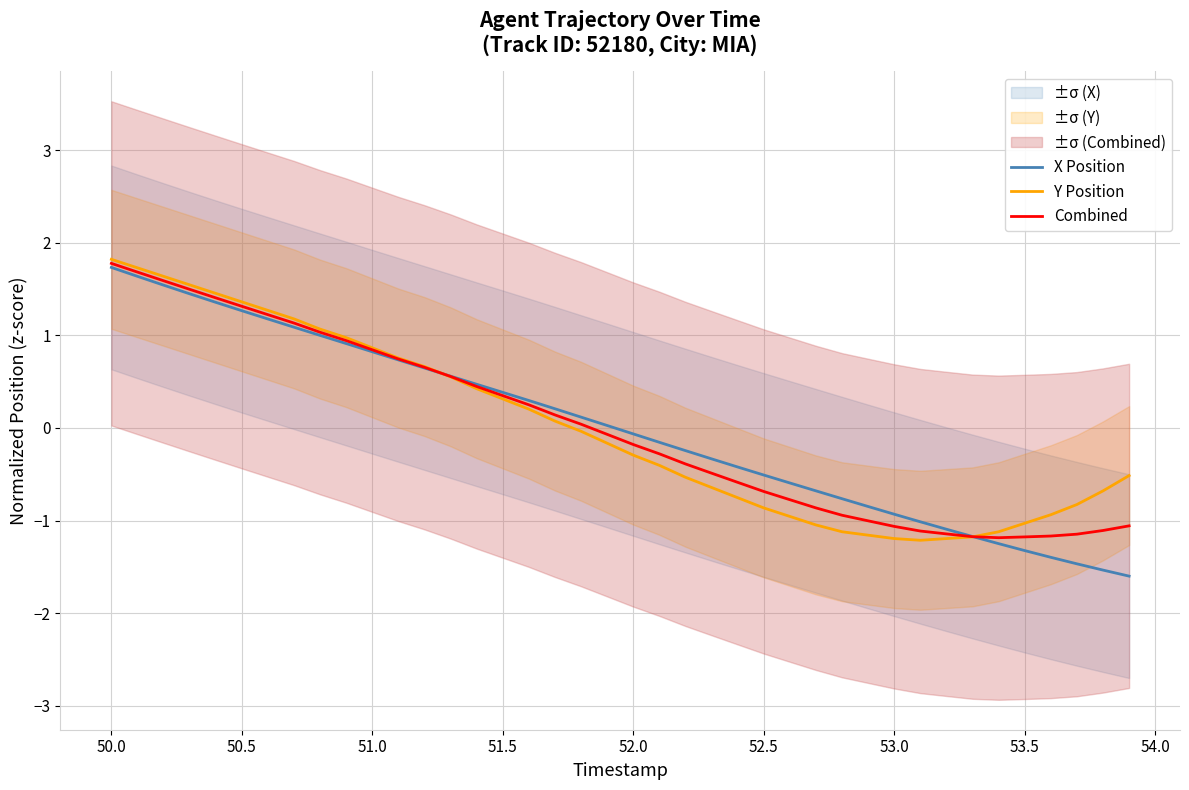

How many times do Y Position and Combined cross each other?

2